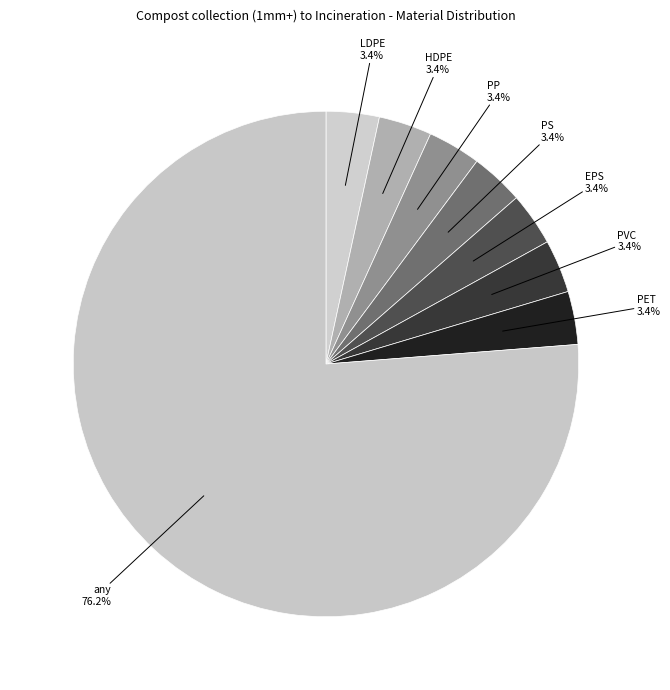

What is the majority slice?

any